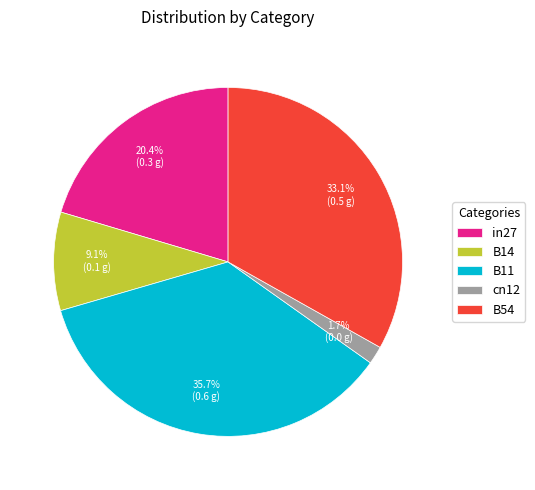

To the nearest percent, what portion does cn12 represent?

2%